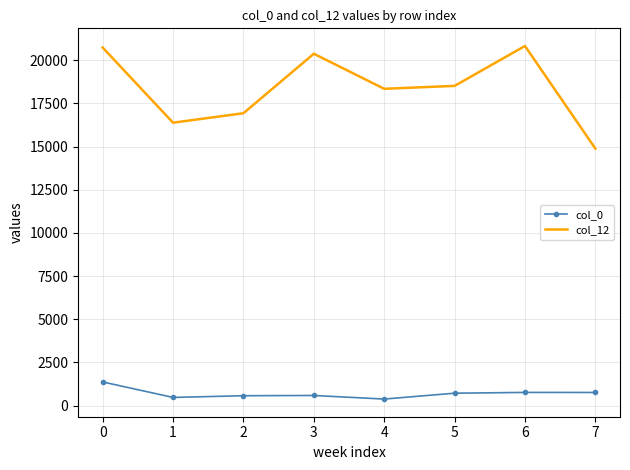

List the series in order of their overall mean, highest first.

col_12, col_0